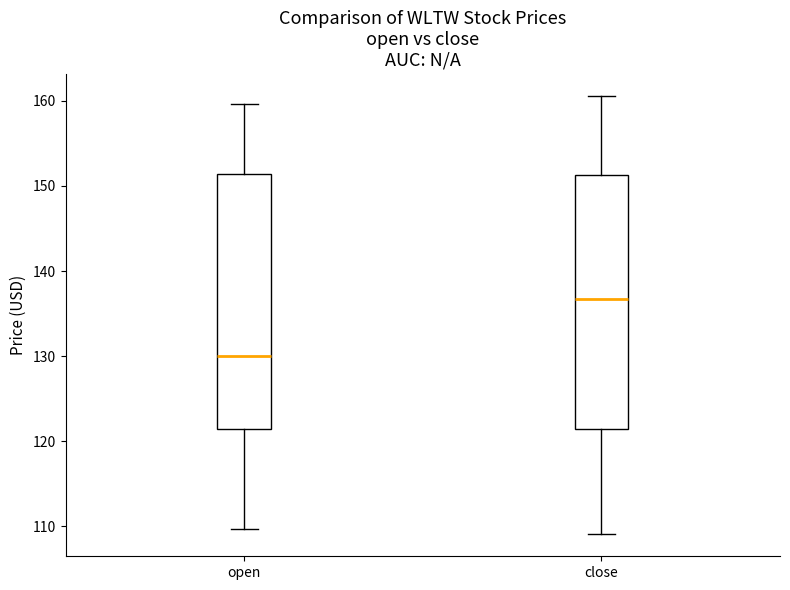

Where does the lower whisker of the box for open end on the y-axis? The values are not printed on the chart, so give them approximately, as read against the axis.

110